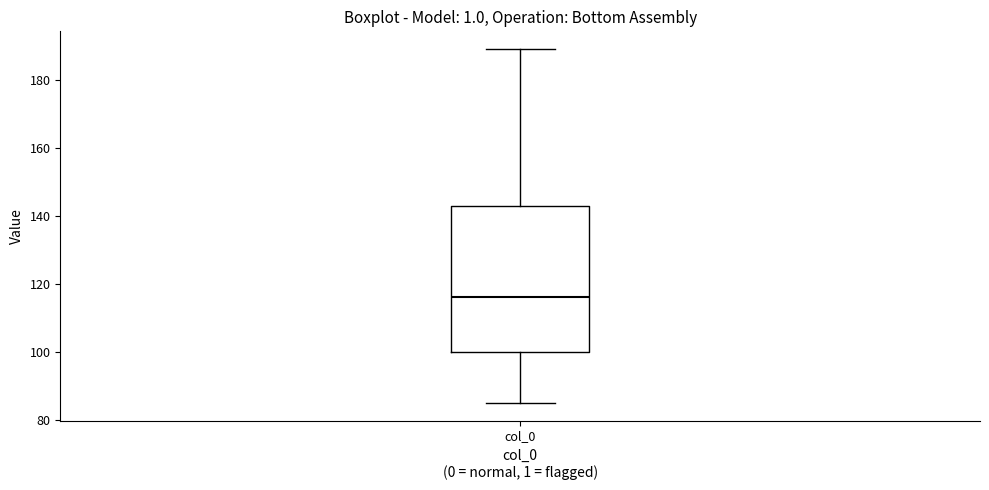

Where does the median line of the box for col_0 sit on the y-axis? The values are not printed on the chart, so give them approximately, as read against the axis.

116